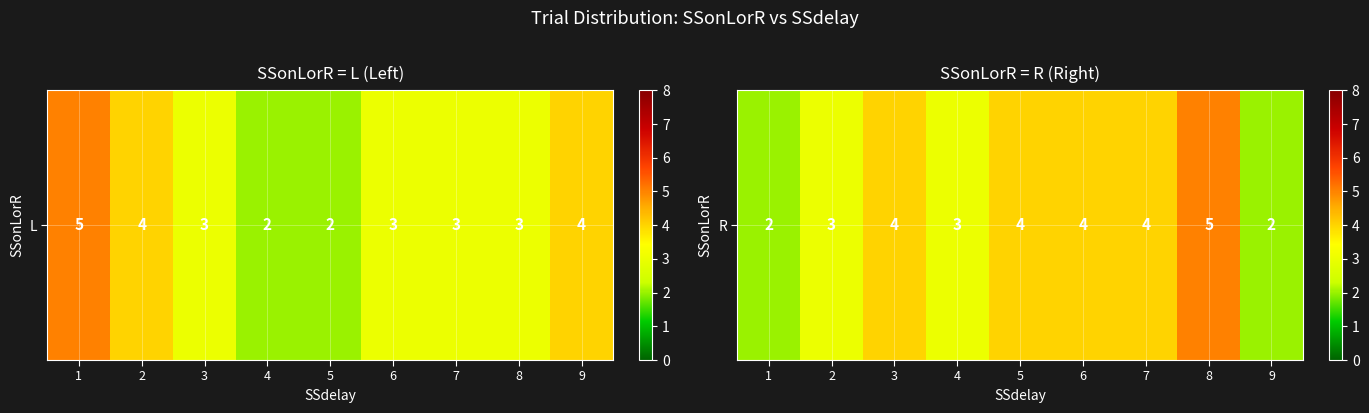

What is the sum of the values at 8 and 1?

7